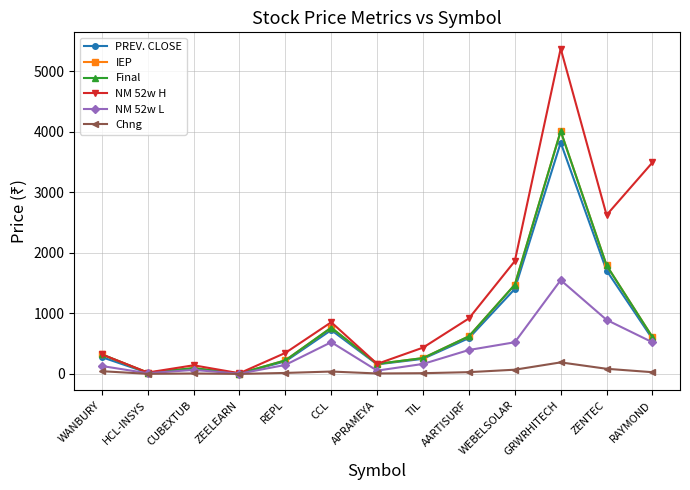

Does the chart have visible grid lines?

Yes